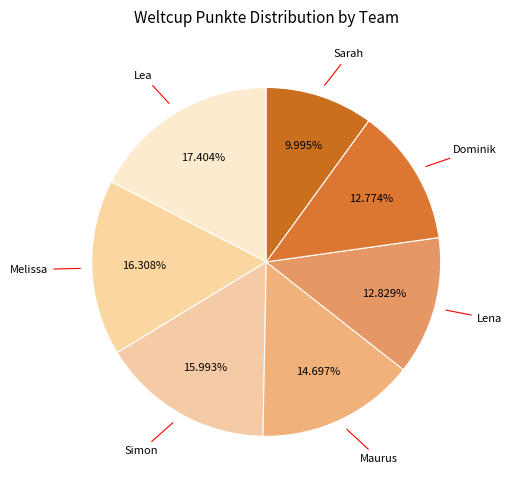

True or false: Lea accounts for 26% of the total.

False